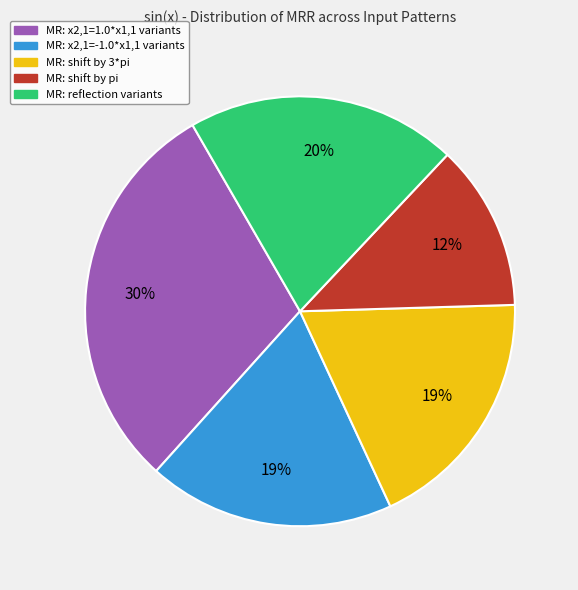

Does any single category account for the majority?

No